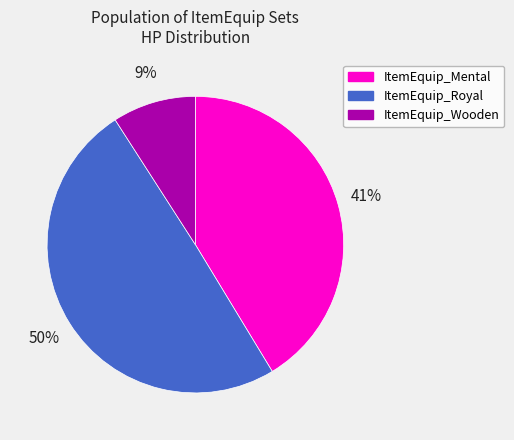

True or false: ItemEquip_Wooden accounts for 9% of the total.

True